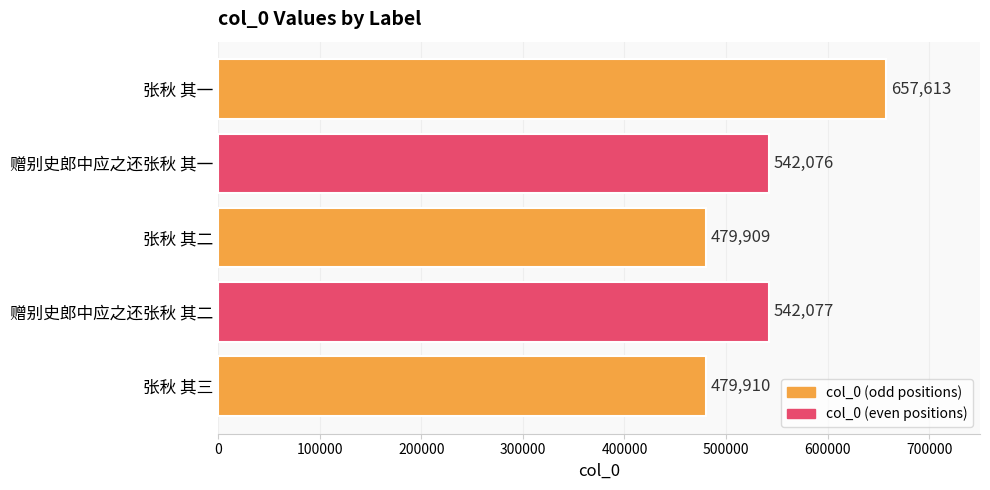

Is it true that the value at 赠别史郎中应之还张秋 其二 is 303029?

False